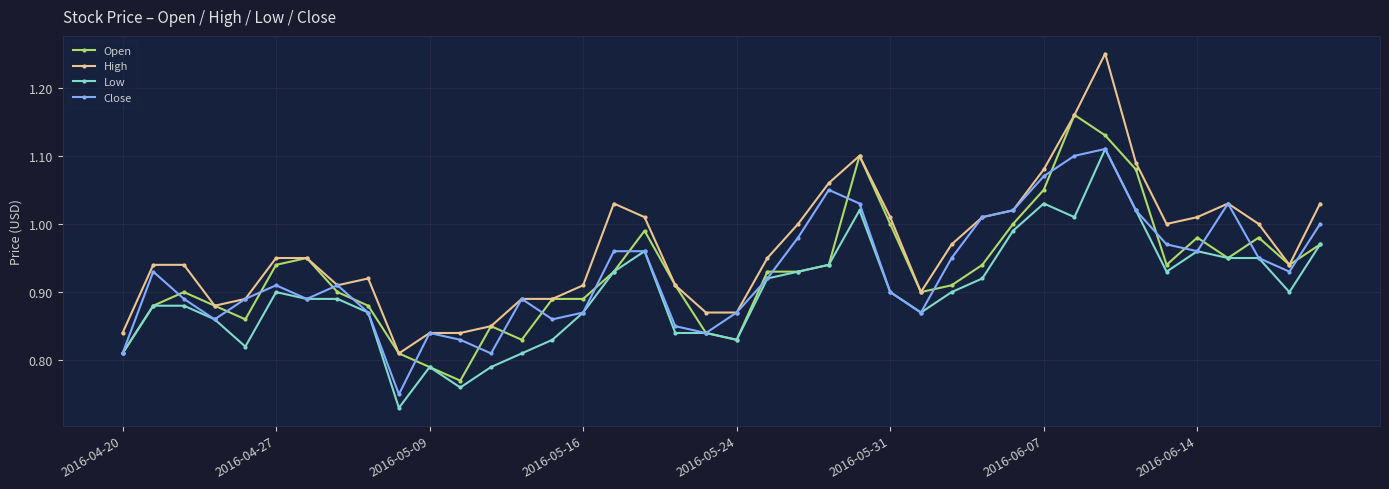

True or false: Open has more than 0 points higher than both neighbors.

True